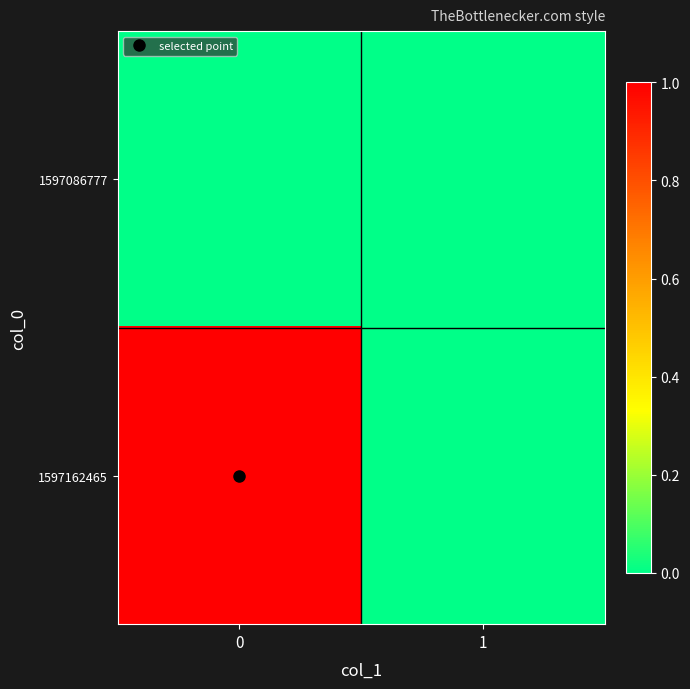

Reading left to right, transcribe all the data shown in this chart.

1597086777: 0=0	1=0
1597162465: 0=1	1=0